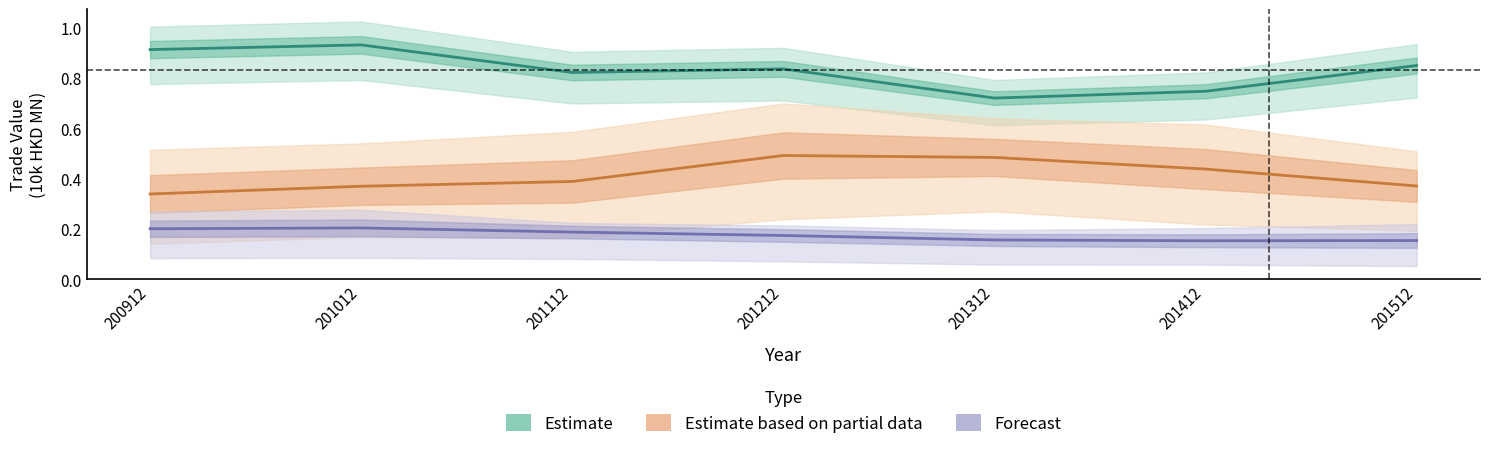

Reading right to left, list all the values displayed in this chart.

Estimate: 201512=0.9	201412=0.7	201312=0.7	201212=0.8	201112=0.8	201012=0.9	200912=0.9
Estimate based on partial data: 201512=0.4	201412=0.4	201312=0.5	201212=0.5	201112=0.4	201012=0.4	200912=0.3
Forecast: 201512=0.2	201412=0.2	201312=0.2	201212=0.2	201112=0.2	201012=0.2	200912=0.2